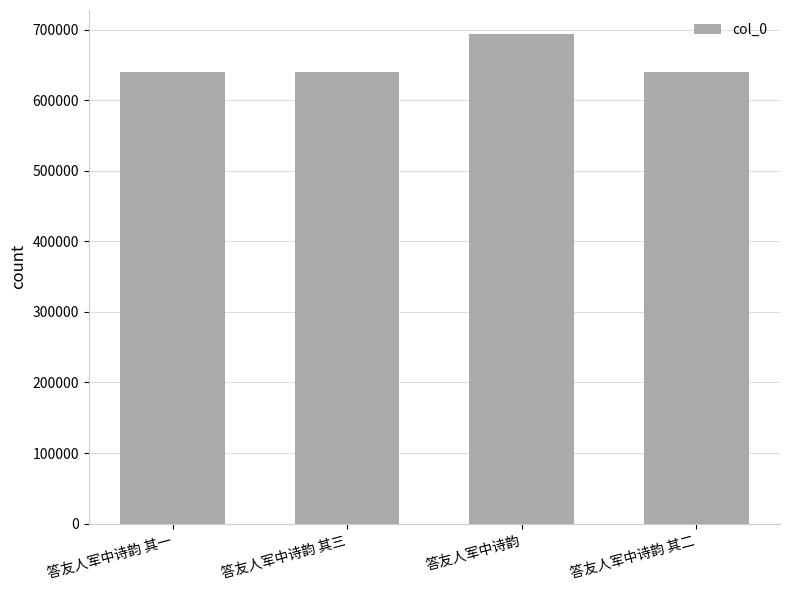

Are the bars grouped side by side (vs. stacked)?

No